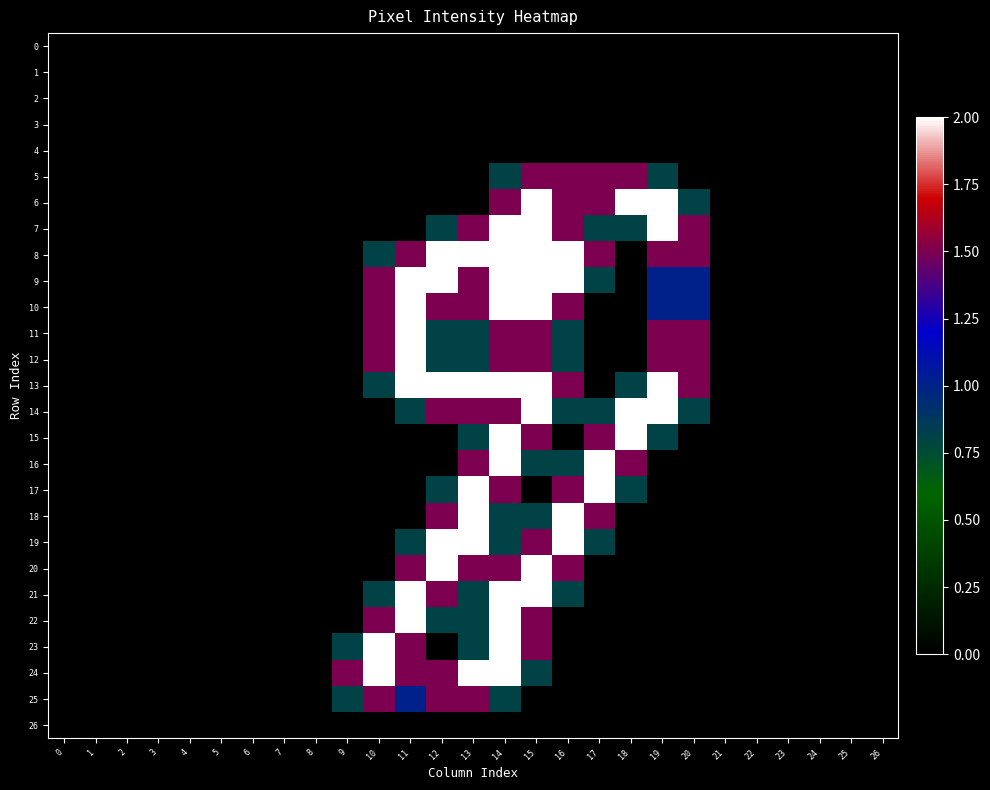

Rank the series at 10 from highest to lowest value.

23, 24, 9, 10, 11, 12, 22, 25, 8, 13, 21, 0, 1, 2, 3, 4, 5, 6, 7, 14, 15, 16, 17, 18, 19, 20, 26